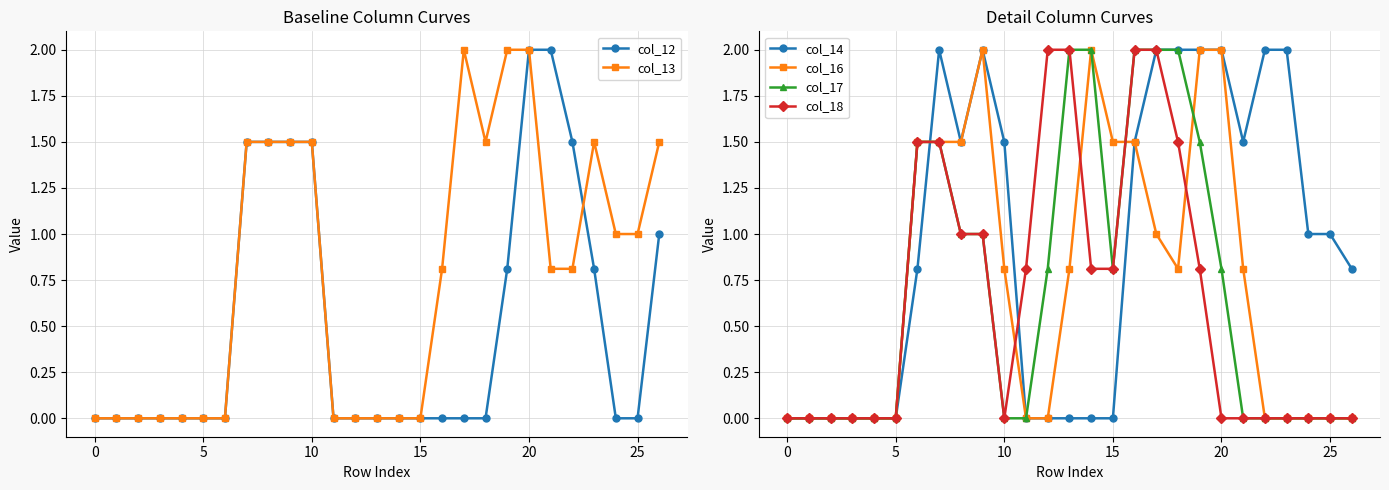

The value of col_12 at 15 is -0.7. True or false?

False